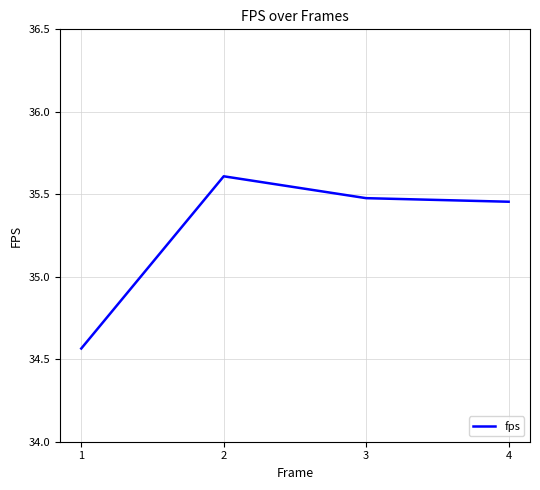

Rank the categories by value from highest to lowest.

2, 3, 4, 1